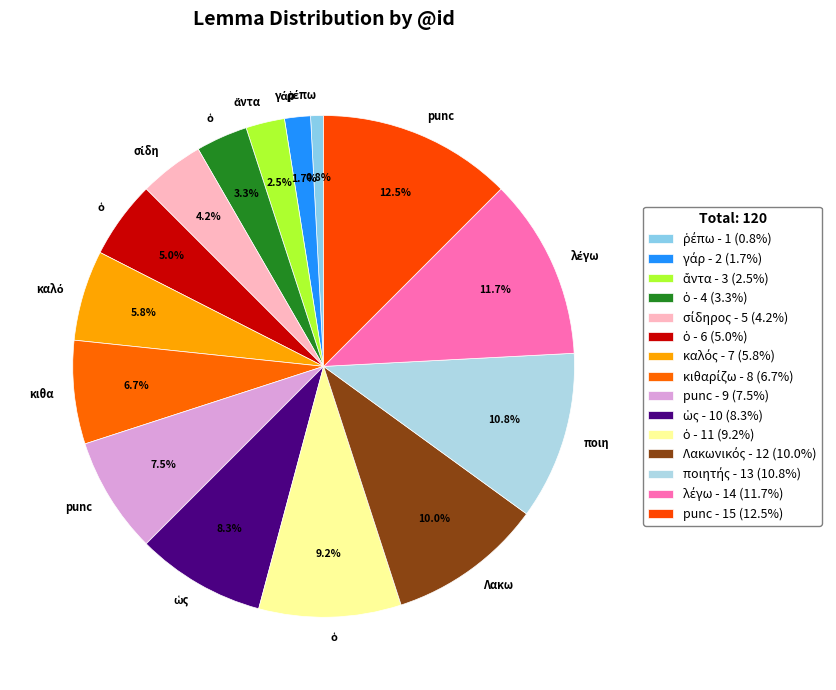

Which category has the smallest portion of the pie?

ῥέπω